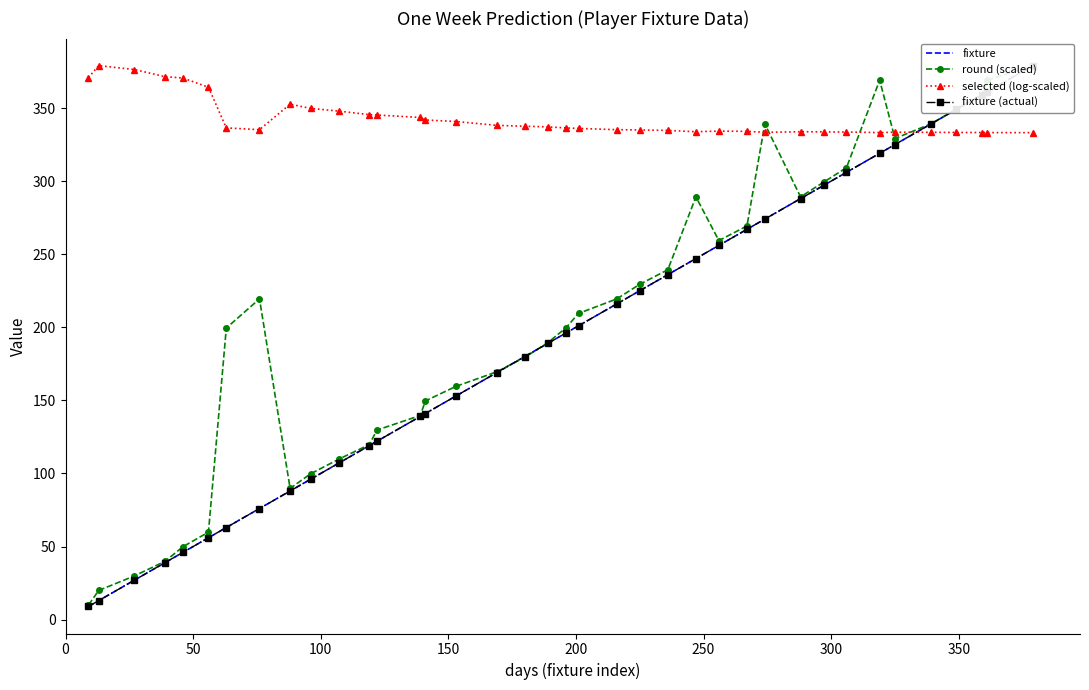

What is the average value of the selected (log-scaled) series?

342.9